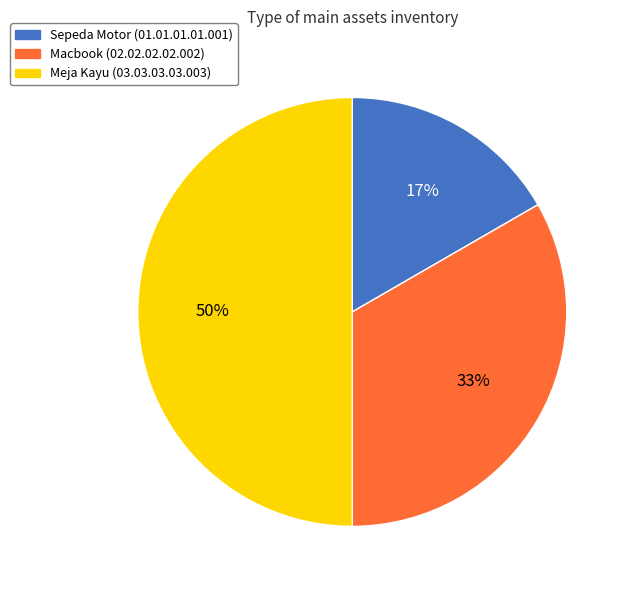

Approximately how many times larger is the value at Meja Kayu (03.03.03.03.003) compared to Macbook (02.02.02.02.002)?

1.5